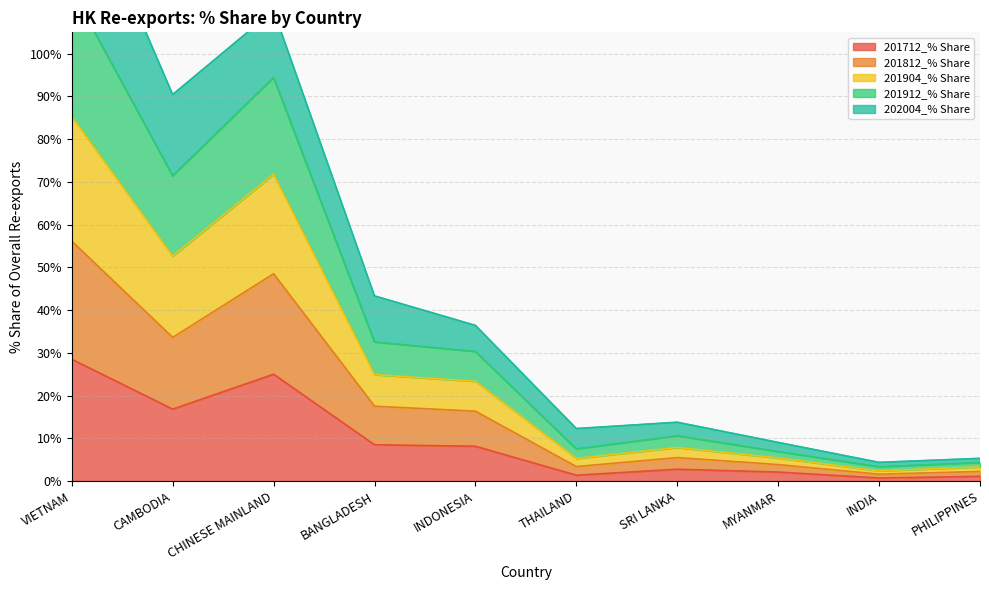

What is the average value of the 201712_% Share series?

9.5